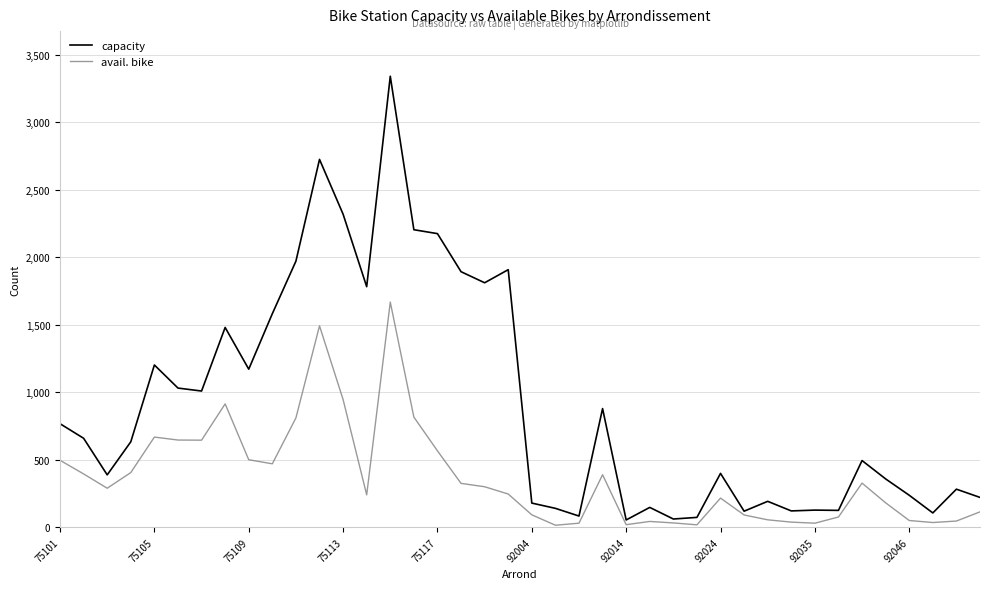

Which series has the largest range (max minus min)?

capacity